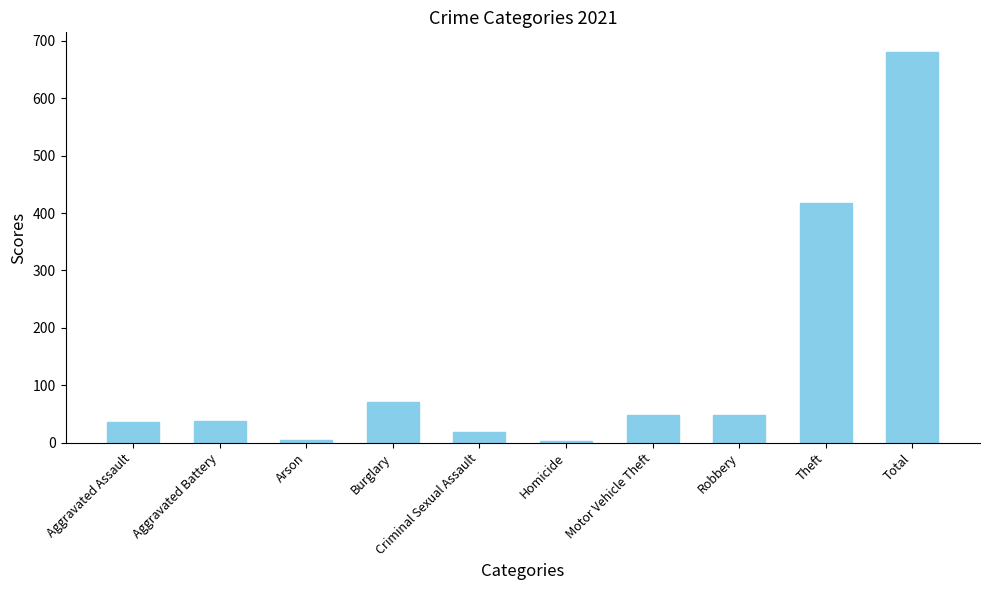

What is the difference between the values at Homicide and Total?

679